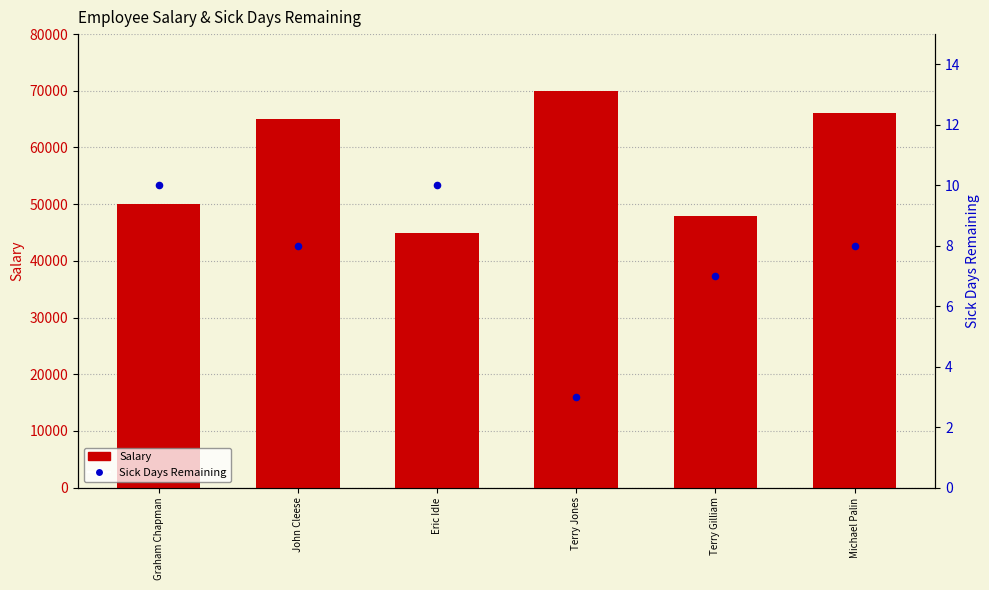

At which category is the sum across all series the highest?

Terry Jones